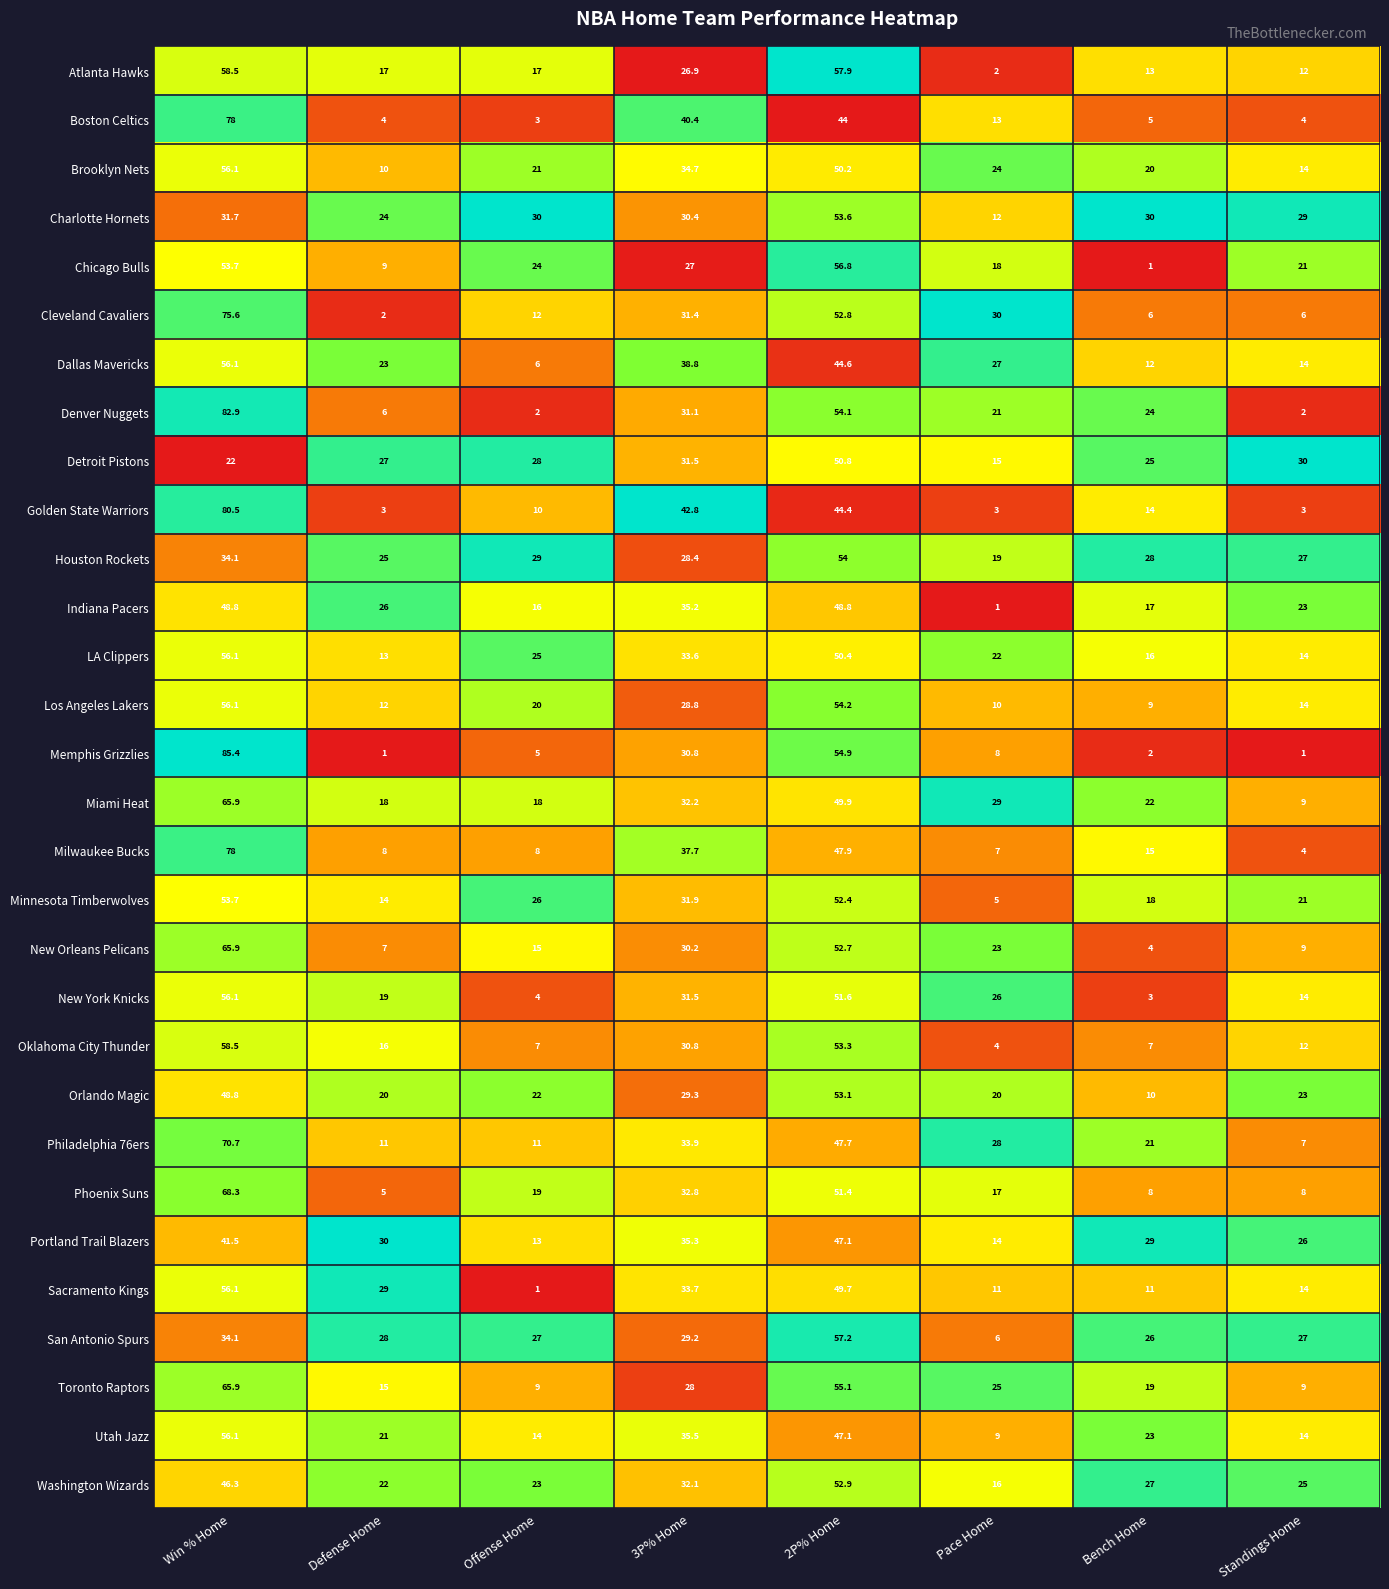

What is the maximum value shown in the chart?

85.4